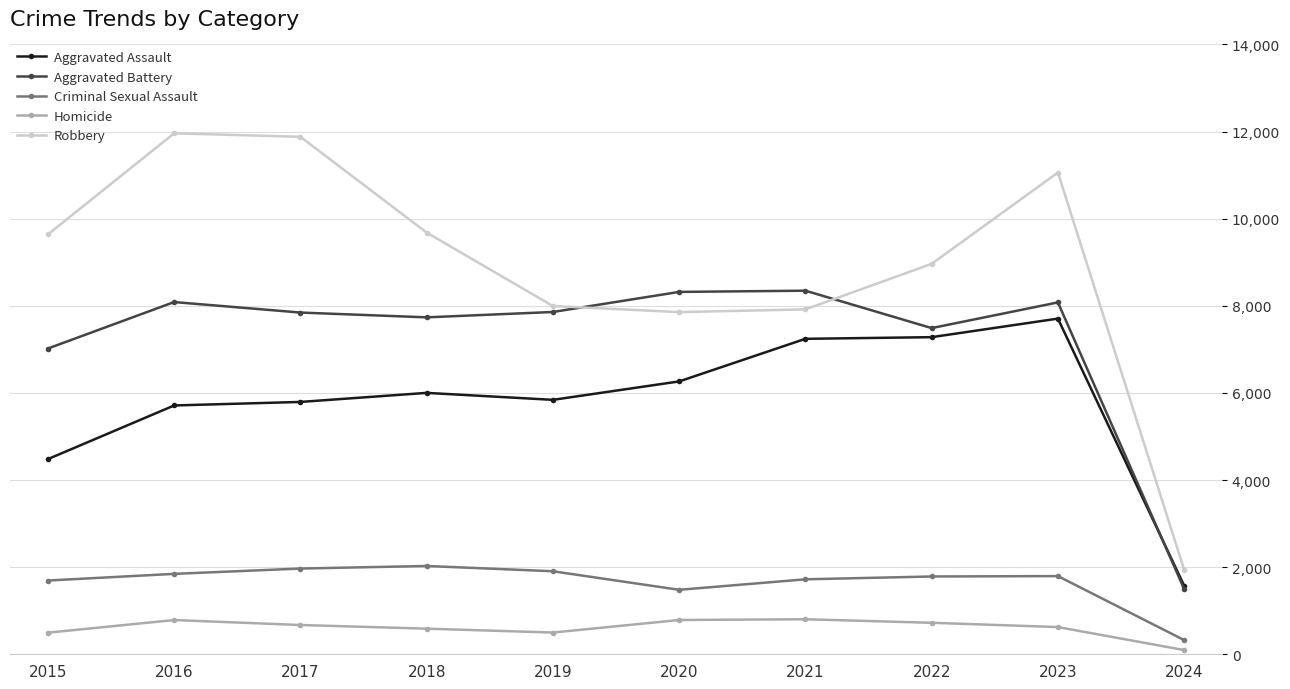

Is the value of Criminal Sexual Assault at 2017 greater than the value of Robbery at 2022?

No